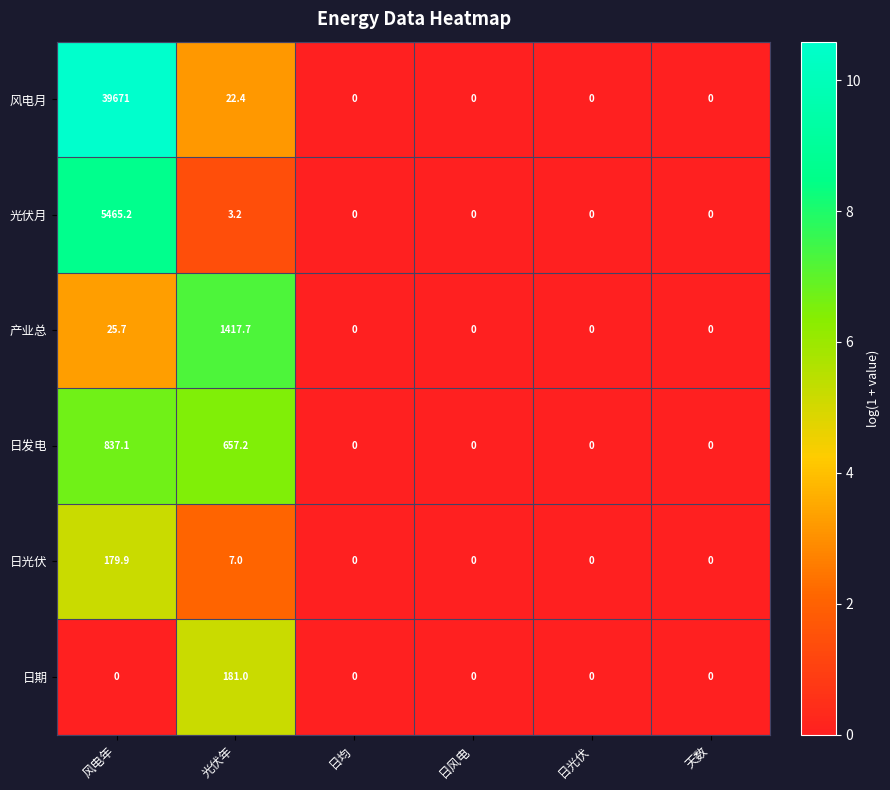

List the series in order of their peak value, highest first.

风电月, 光伏月, 产业总, 日发电, 日期, 日光伏